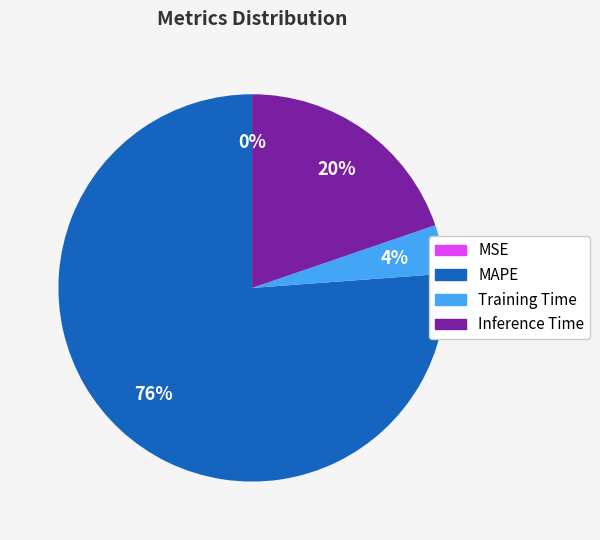

Which slice is the largest?

MAPE